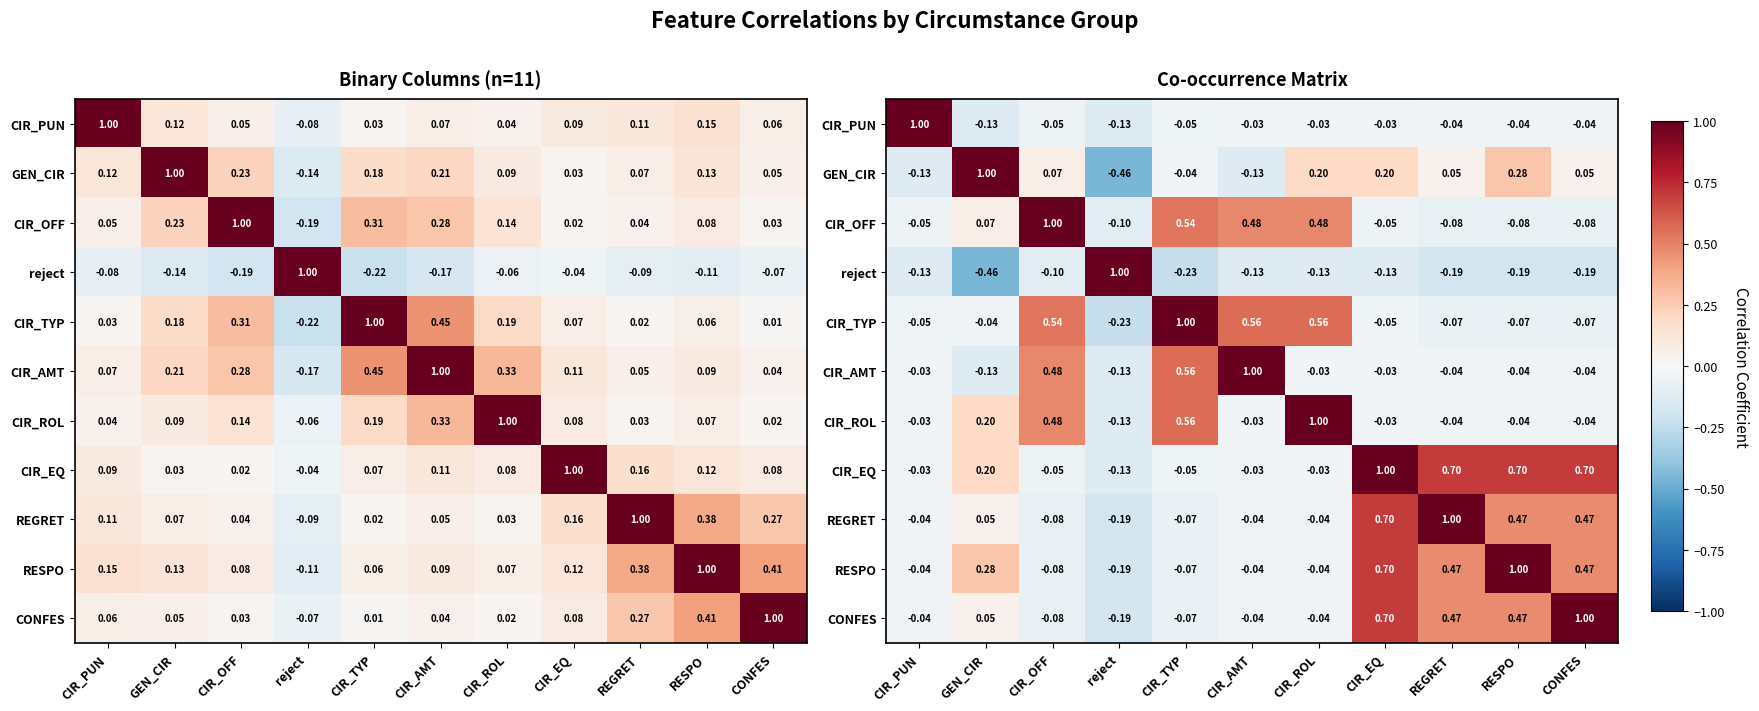

Which category has the highest value in the CIR_AMT series?

CIR_AMT